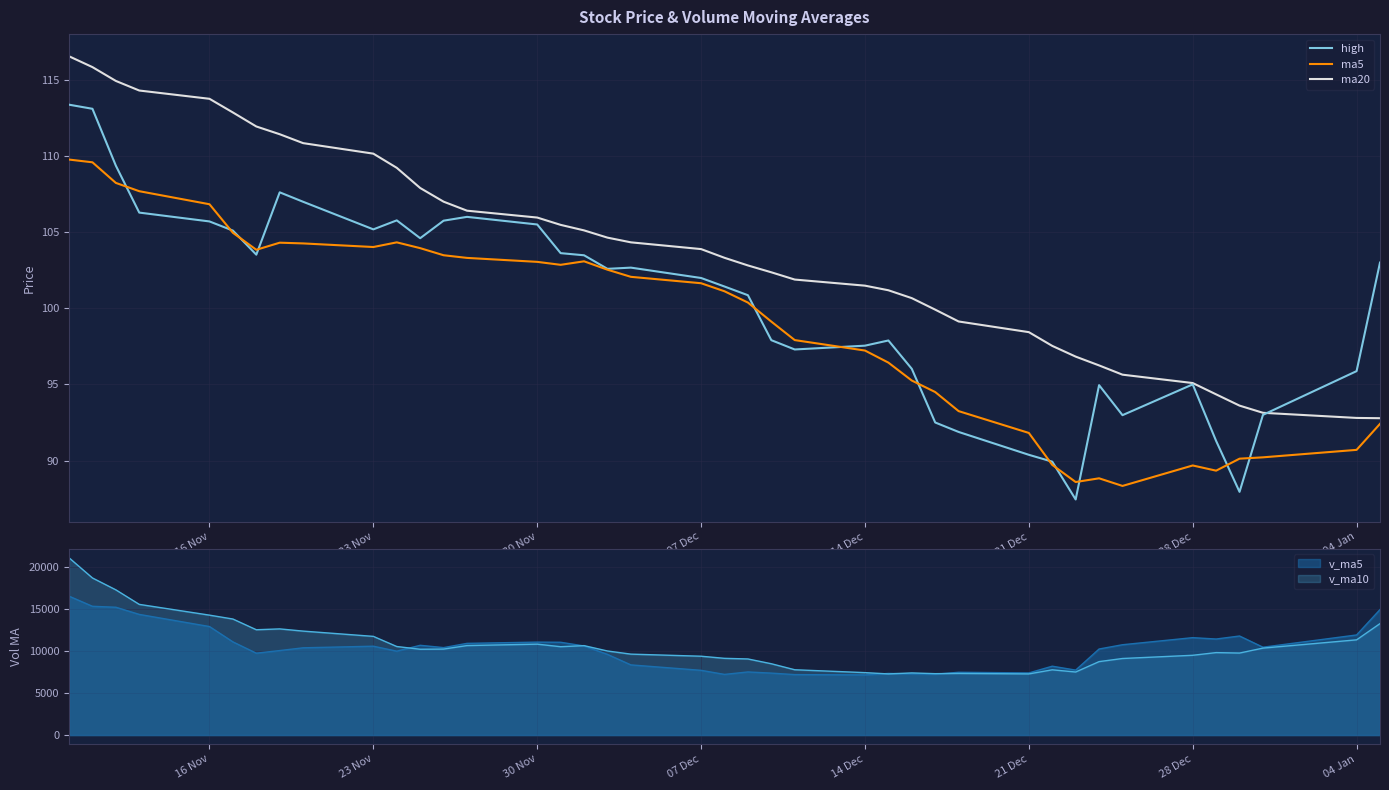

What is the maximum value for ma5?

109.8